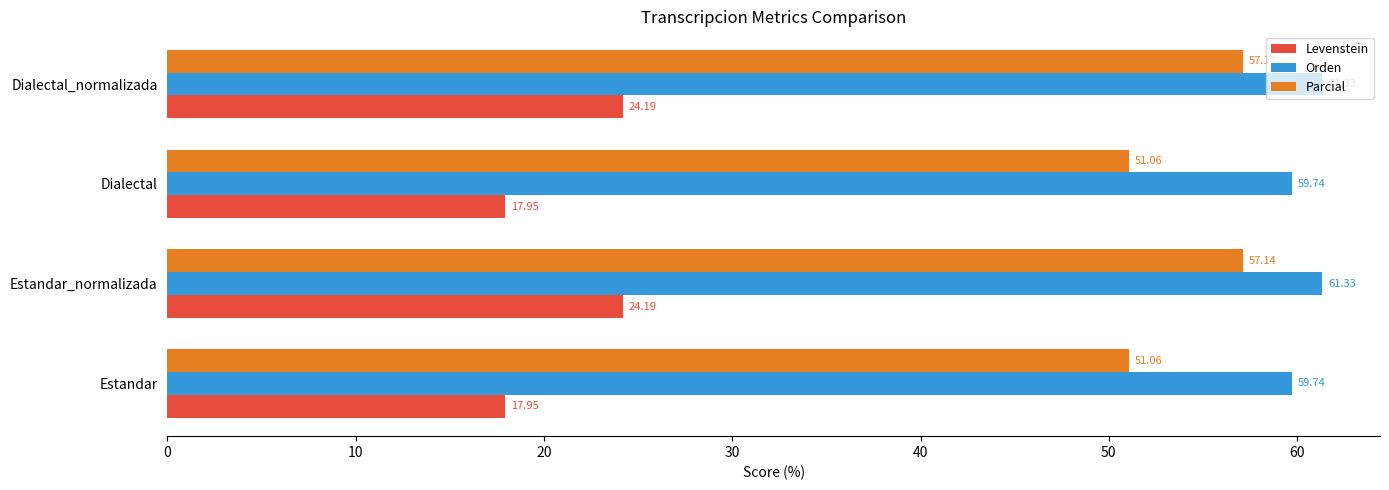

Rank the series by their maximum value, from lowest to highest.

Levenstein, Parcial, Orden